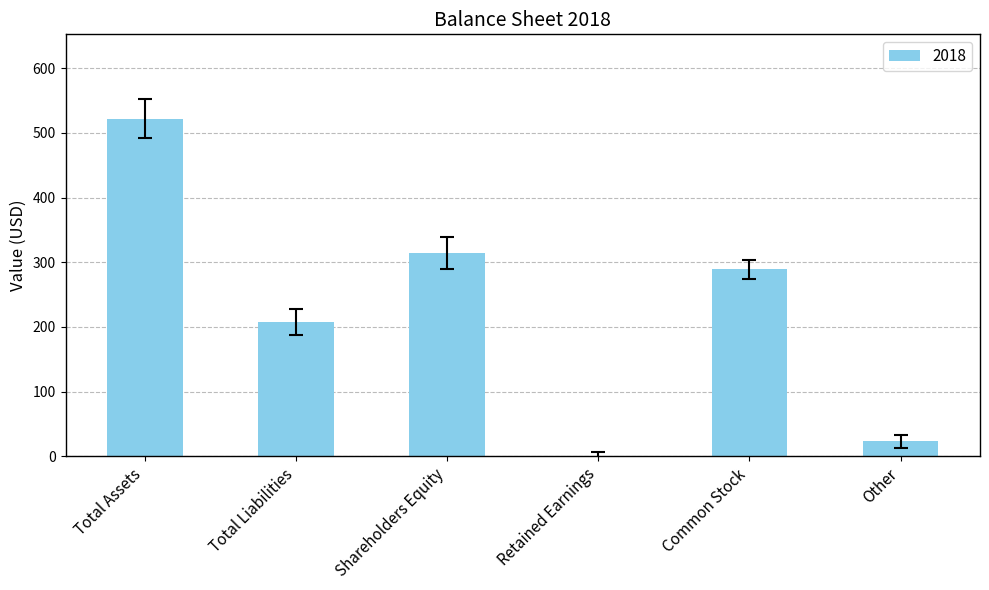

At which category does the chart reach its peak across all series?

Total Assets